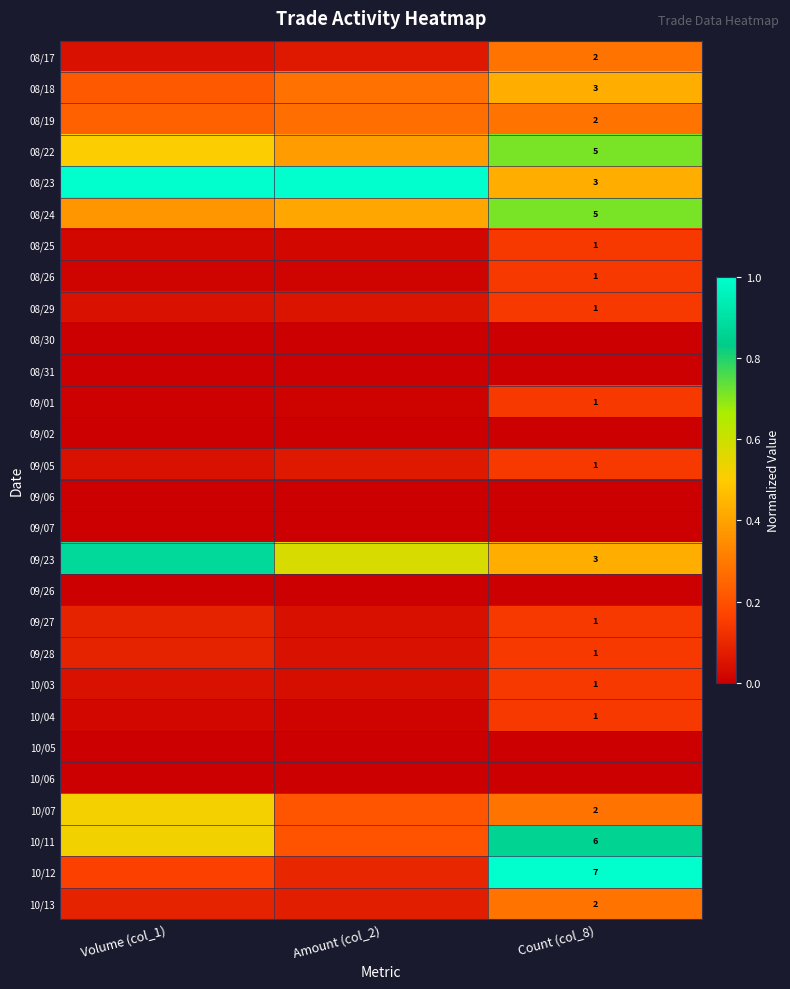

Which series has the largest total across all categories?

08/23